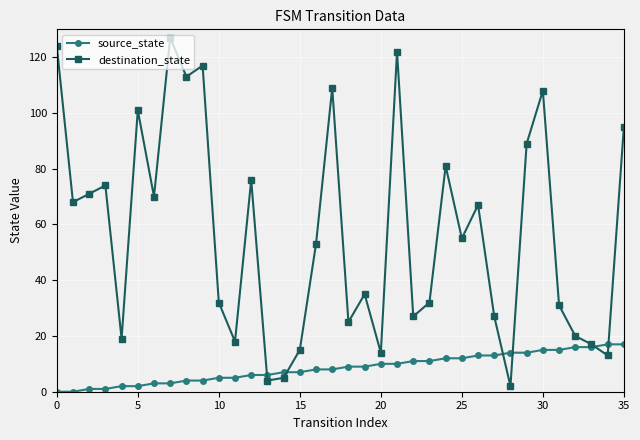

Rank the series by their maximum value, from highest to lowest.

destination_state, source_state